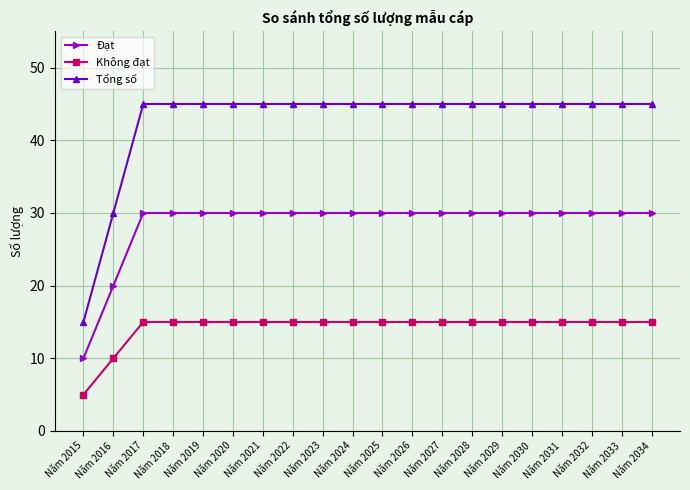

Which series has the largest total across all categories?

Tổng số